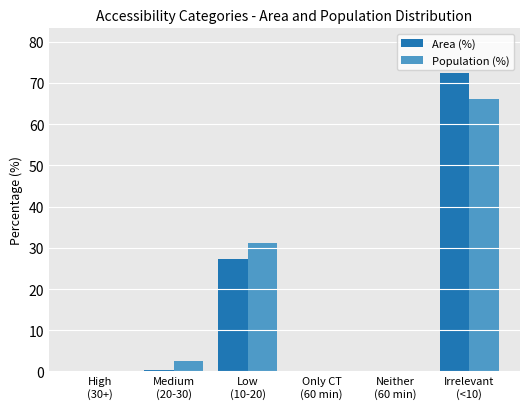

What is the sum of all Area (%) values?

100.0